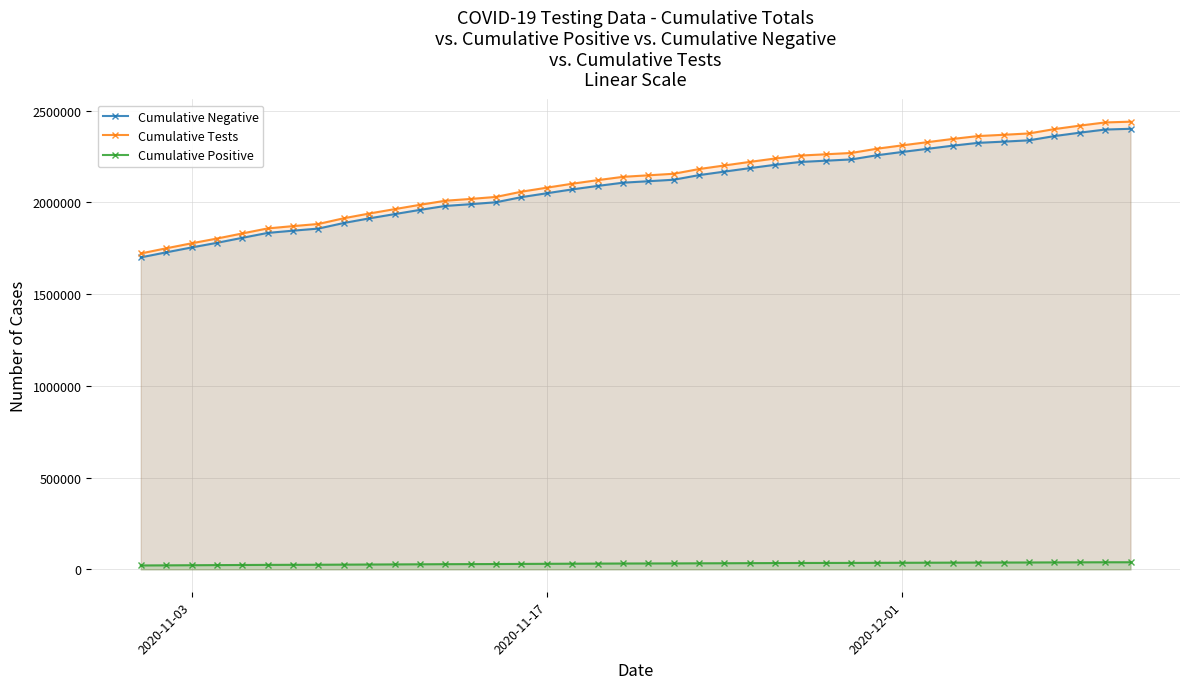

True or false: Cumulative Negative and Cumulative Positive intersect in this chart.

False